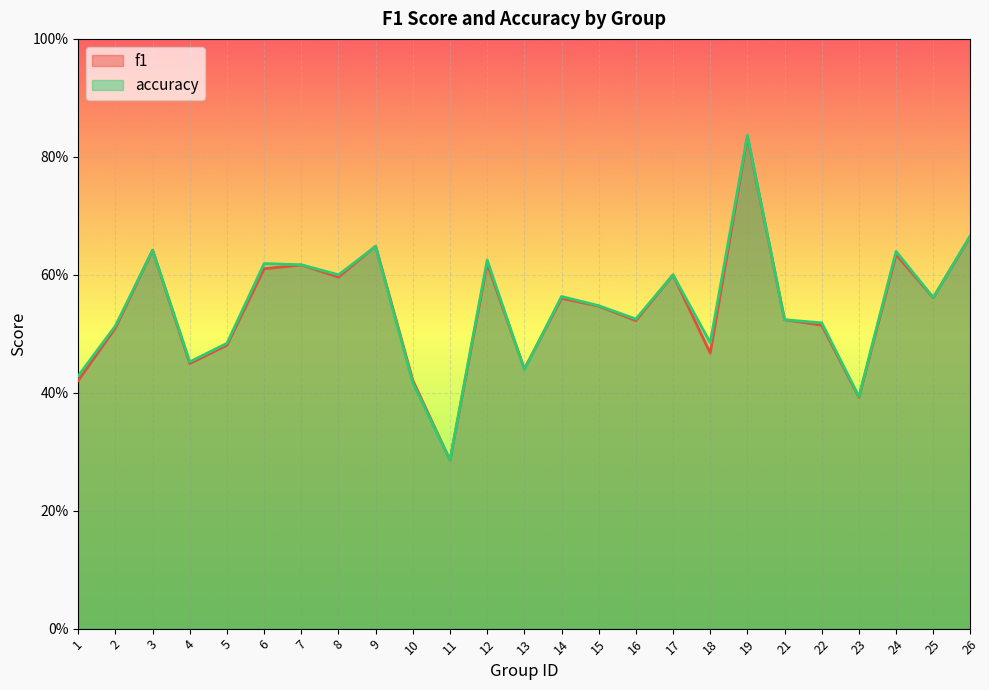

How many interior local valleys does the f1 series have?

8